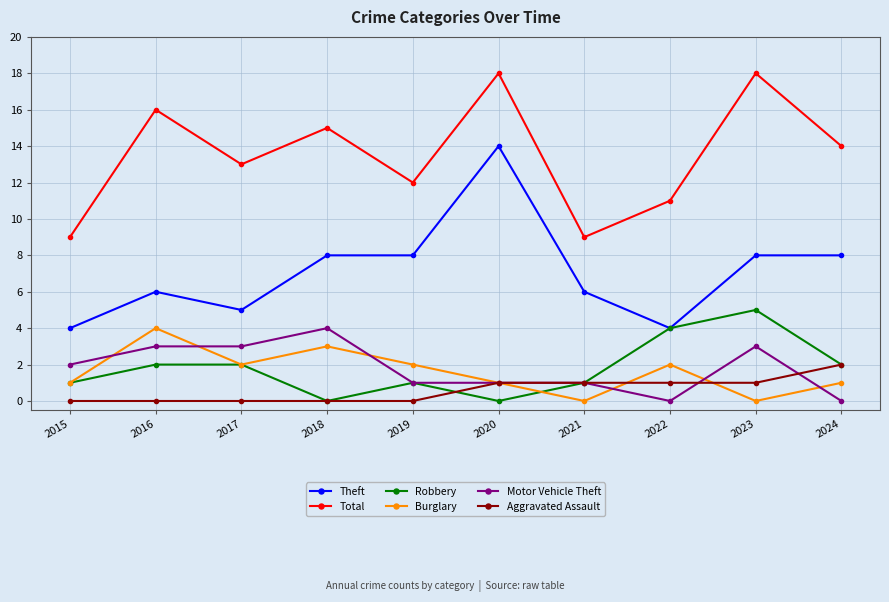

What is the value of the Robbery point at the 2nd from the left?

2